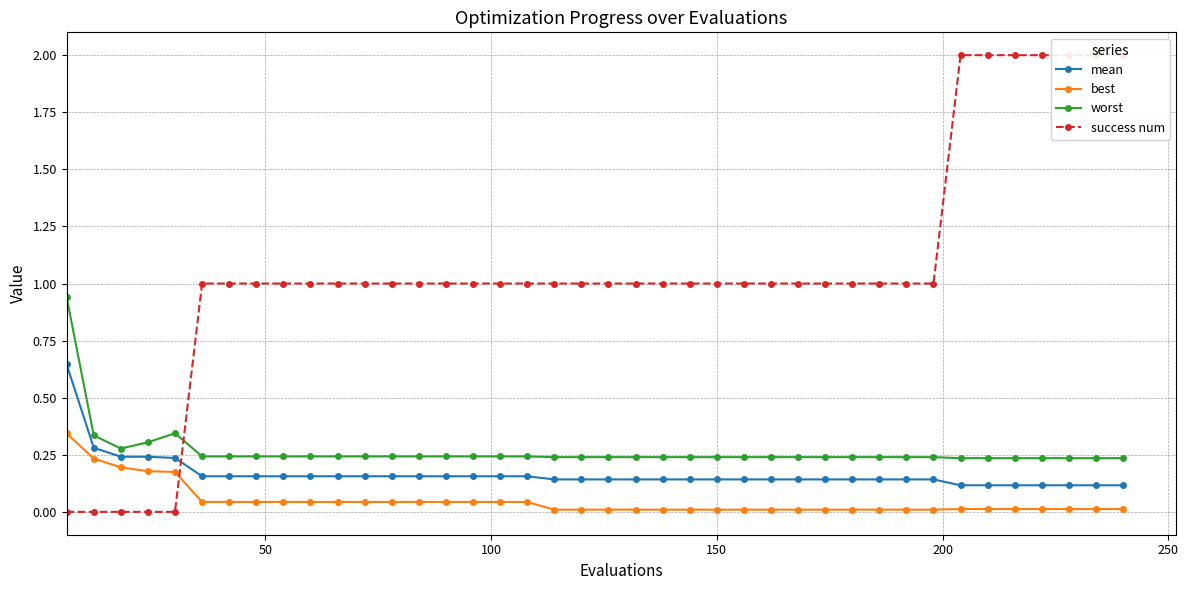

Which series has the widest spread of values?

success num